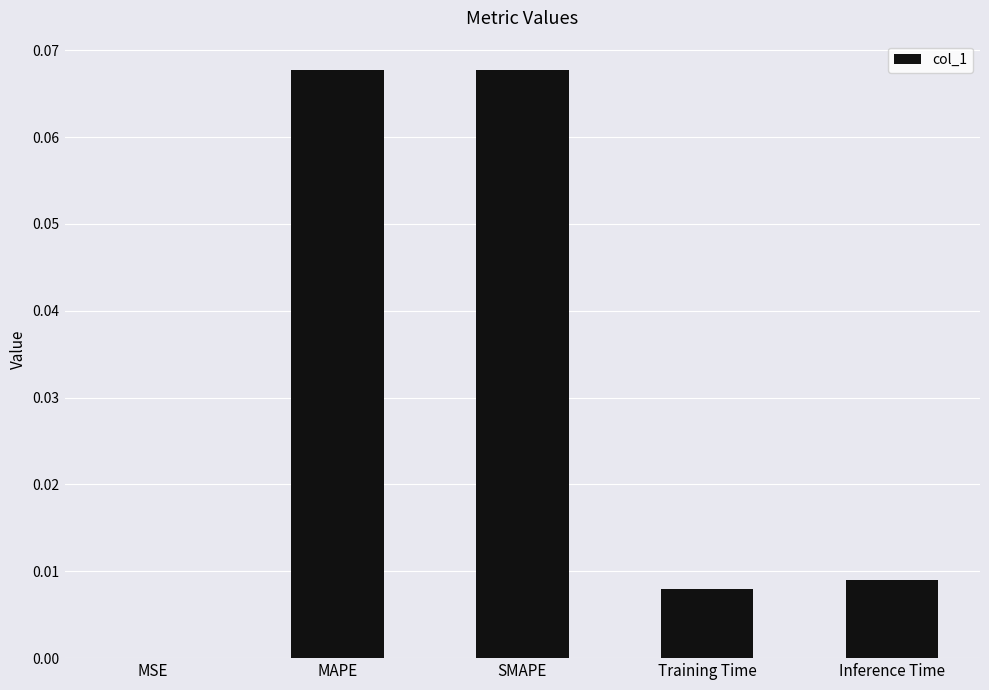

Between Training Time and Inference Time, which is larger?

Inference Time